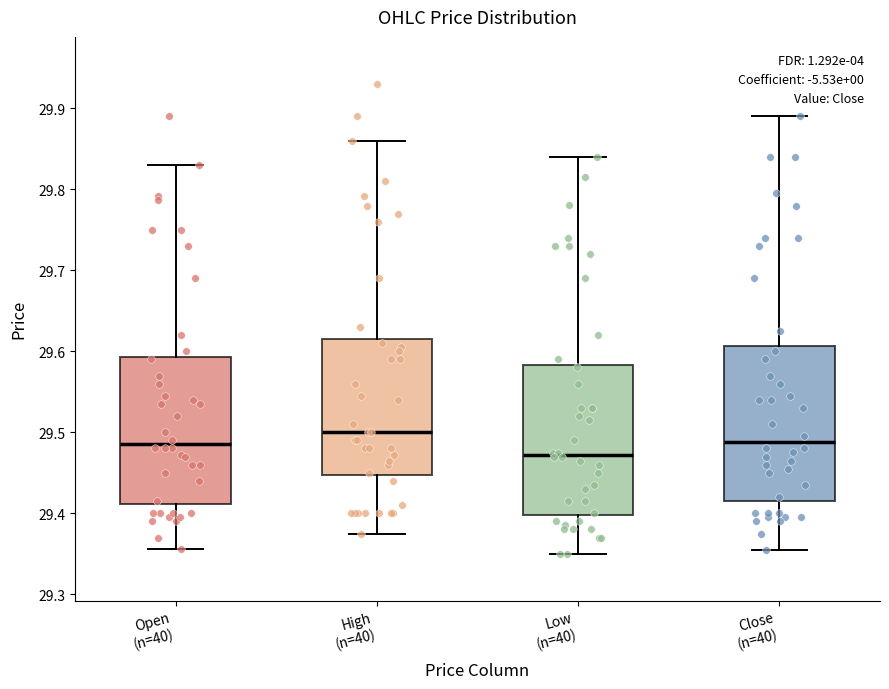

Which box's median line is the highest?

High (n=40)